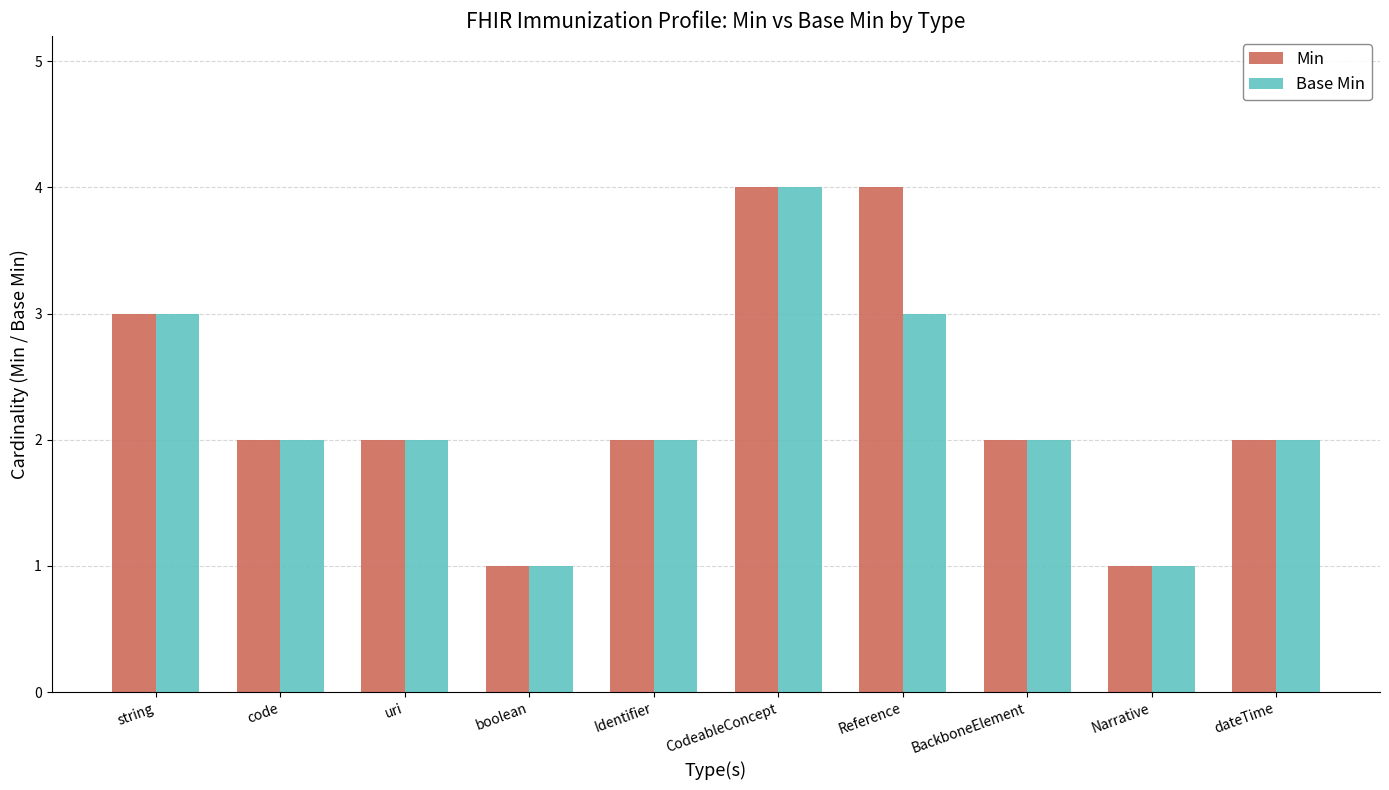

Which category has the highest value in the Base Min series?

CodeableConcept